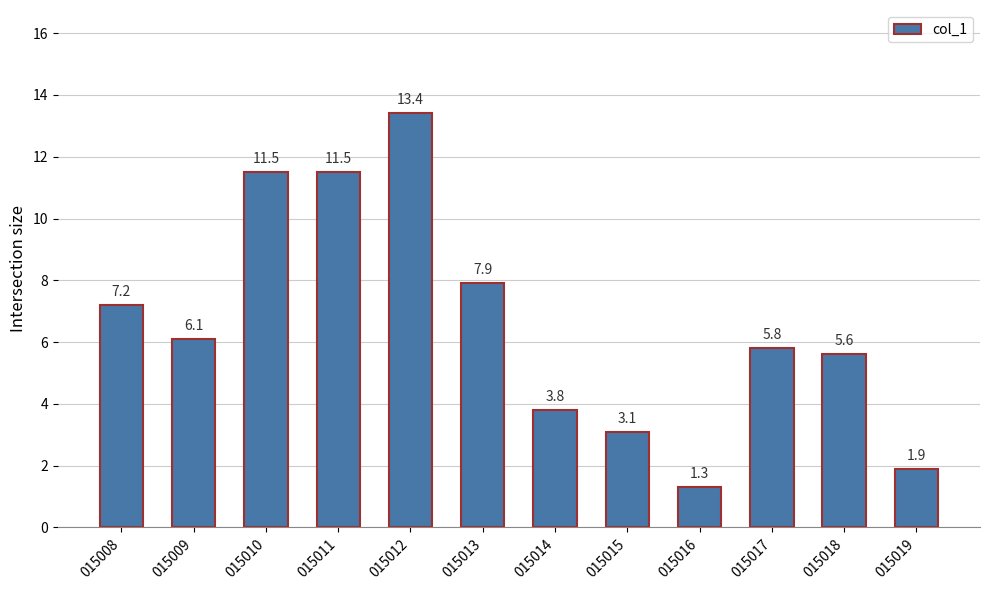

The chart shows a value of 5.4 at 015014. True or false?

False